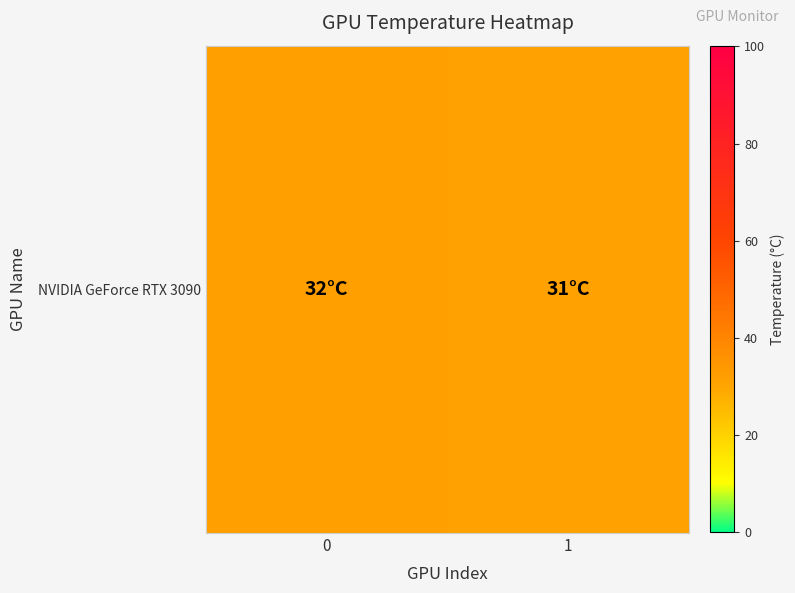

List the labels in order of value, largest first.

0, 1